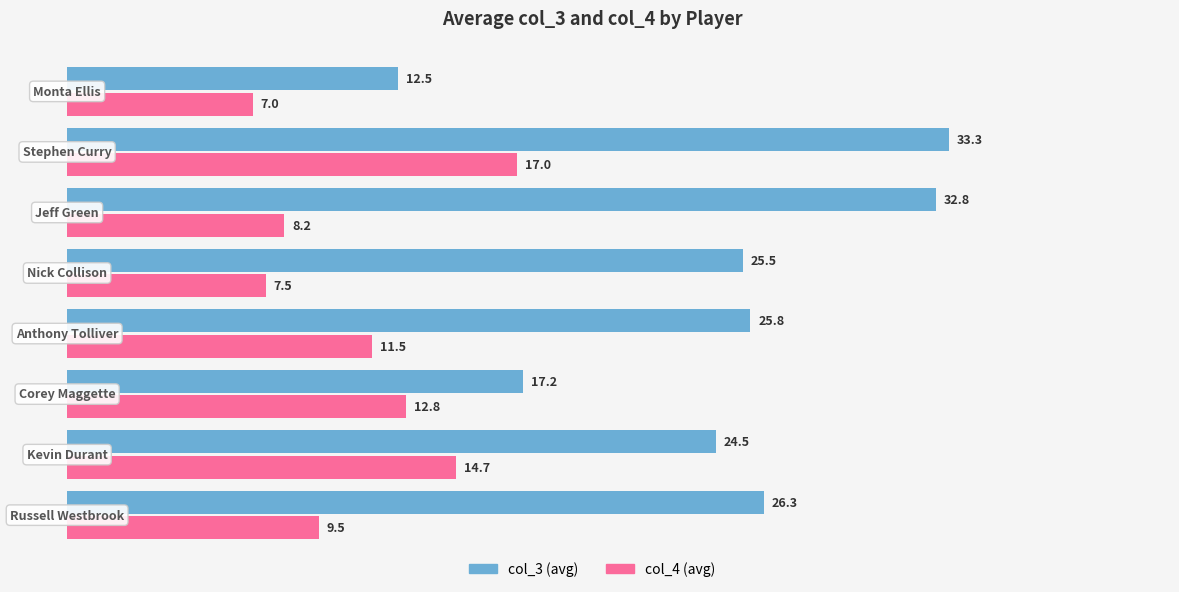

Rank the series by their maximum value, from lowest to highest.

col_4 (avg), col_3 (avg)